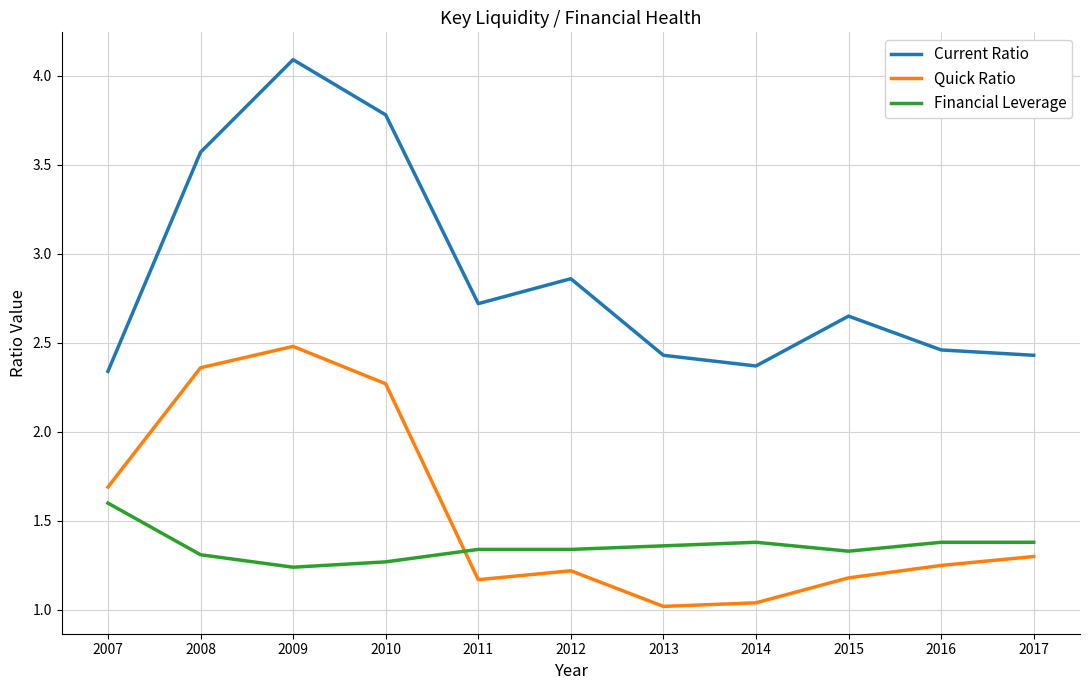

In Current Ratio, how many points are lower than both neighbors (excluding endpoints)?

2